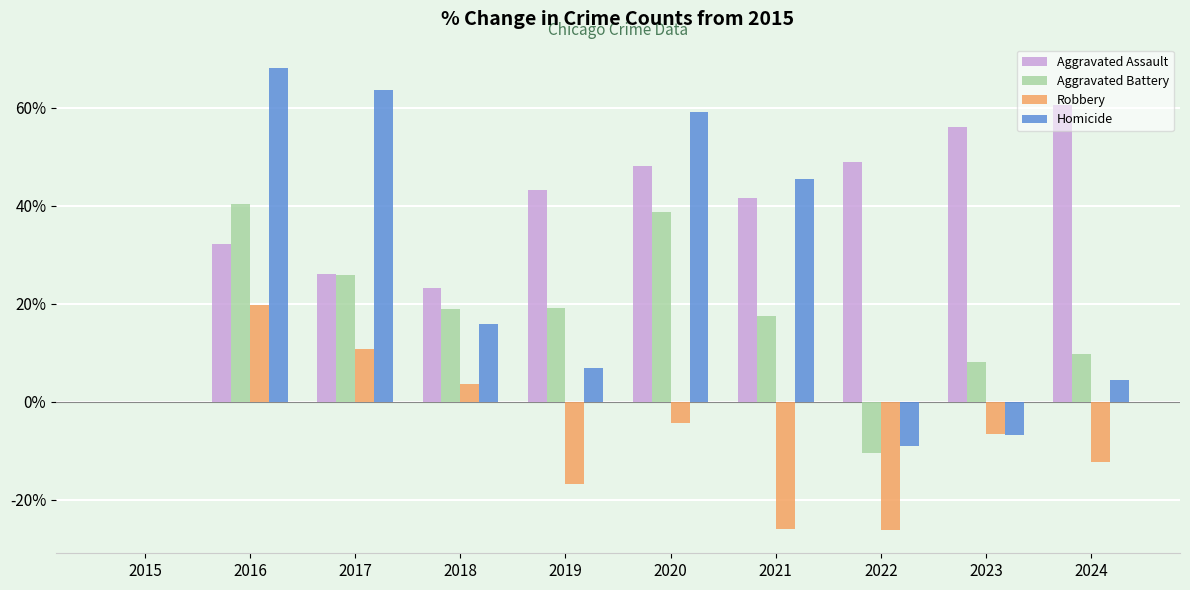

What is the sum of the Homicide values at 2022 and 2015?

-9.1